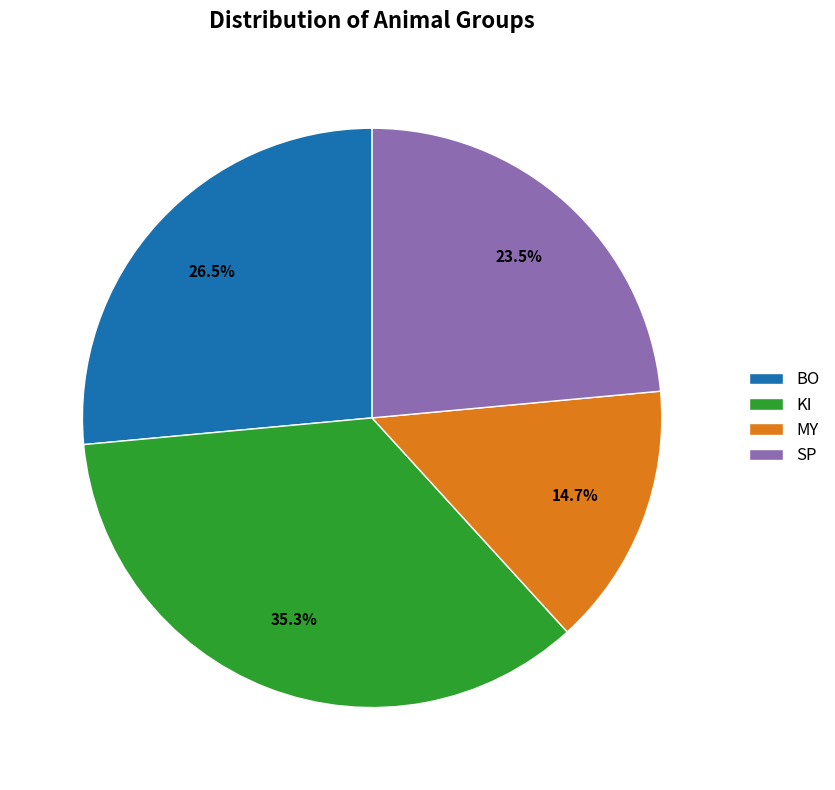

The MY slice represents 15% of the pie. True or false?

True